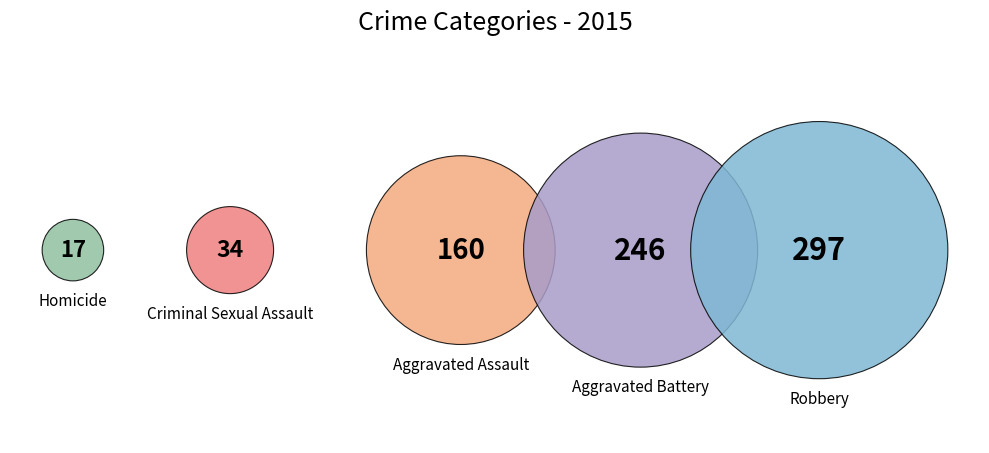

What is the largest slice in the pie chart?

Robbery